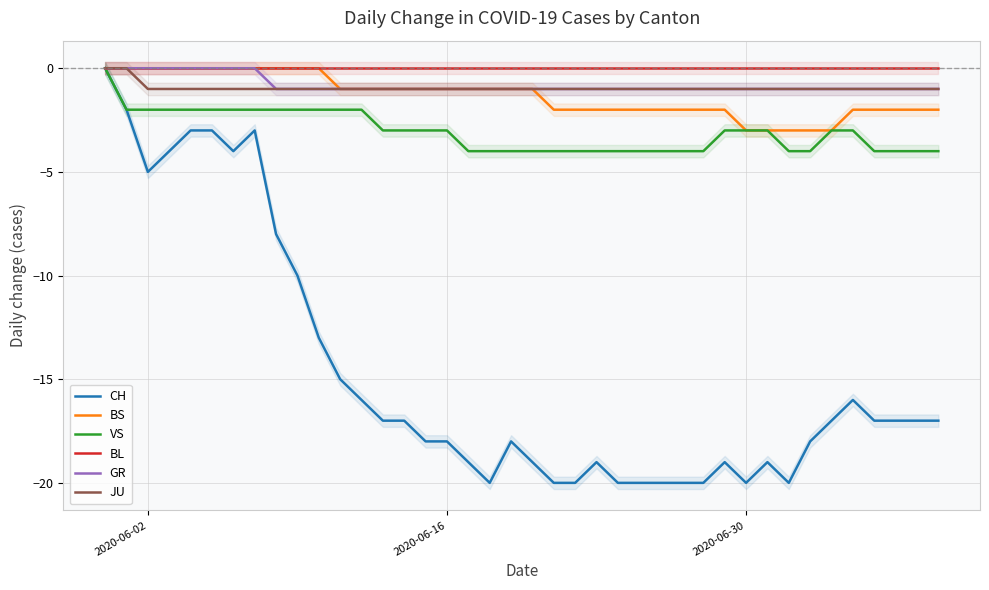

Reading left to right, extract all data points from this chart.

CH: 0	-2	-5	-4	-3	-3	-4	-3	-8	-10	-13	-15	-16	-17	-17	-18	-18	-19	-20	-18	-19	-20	-20	-19	-20	-20	-20	-20	-20	-19	-20	-19	-20	-18	-17	-16	-17	-17	-17	-17
BS: 0	0	0	0	0	0	0	0	0	0	0	-1	-1	-1	-1	-1	-1	-1	-1	-1	-1	-2	-2	-2	-2	-2	-2	-2	-2	-2	-3	-3	-3	-3	-3	-2	-2	-2	-2	-2
VS: 0	-2	-2	-2	-2	-2	-2	-2	-2	-2	-2	-2	-2	-3	-3	-3	-3	-4	-4	-4	-4	-4	-4	-4	-4	-4	-4	-4	-4	-3	-3	-3	-4	-4	-3	-3	-4	-4	-4	-4
BL: 0	0	0	0	0	0	0	0	0	0	0	0	0	0	0	0	0	0	0	0	0	0	0	0	0	0	0	0	0	0	0	0	0	0	0	0	0	0	0	0
GR: 0	0	0	0	0	0	0	0	-1	-1	-1	-1	-1	-1	-1	-1	-1	-1	-1	-1	-1	-1	-1	-1	-1	-1	-1	-1	-1	-1	-1	-1	-1	-1	-1	-1	-1	-1	-1	-1
JU: 0	0	-1	-1	-1	-1	-1	-1	-1	-1	-1	-1	-1	-1	-1	-1	-1	-1	-1	-1	-1	-1	-1	-1	-1	-1	-1	-1	-1	-1	-1	-1	-1	-1	-1	-1	-1	-1	-1	-1